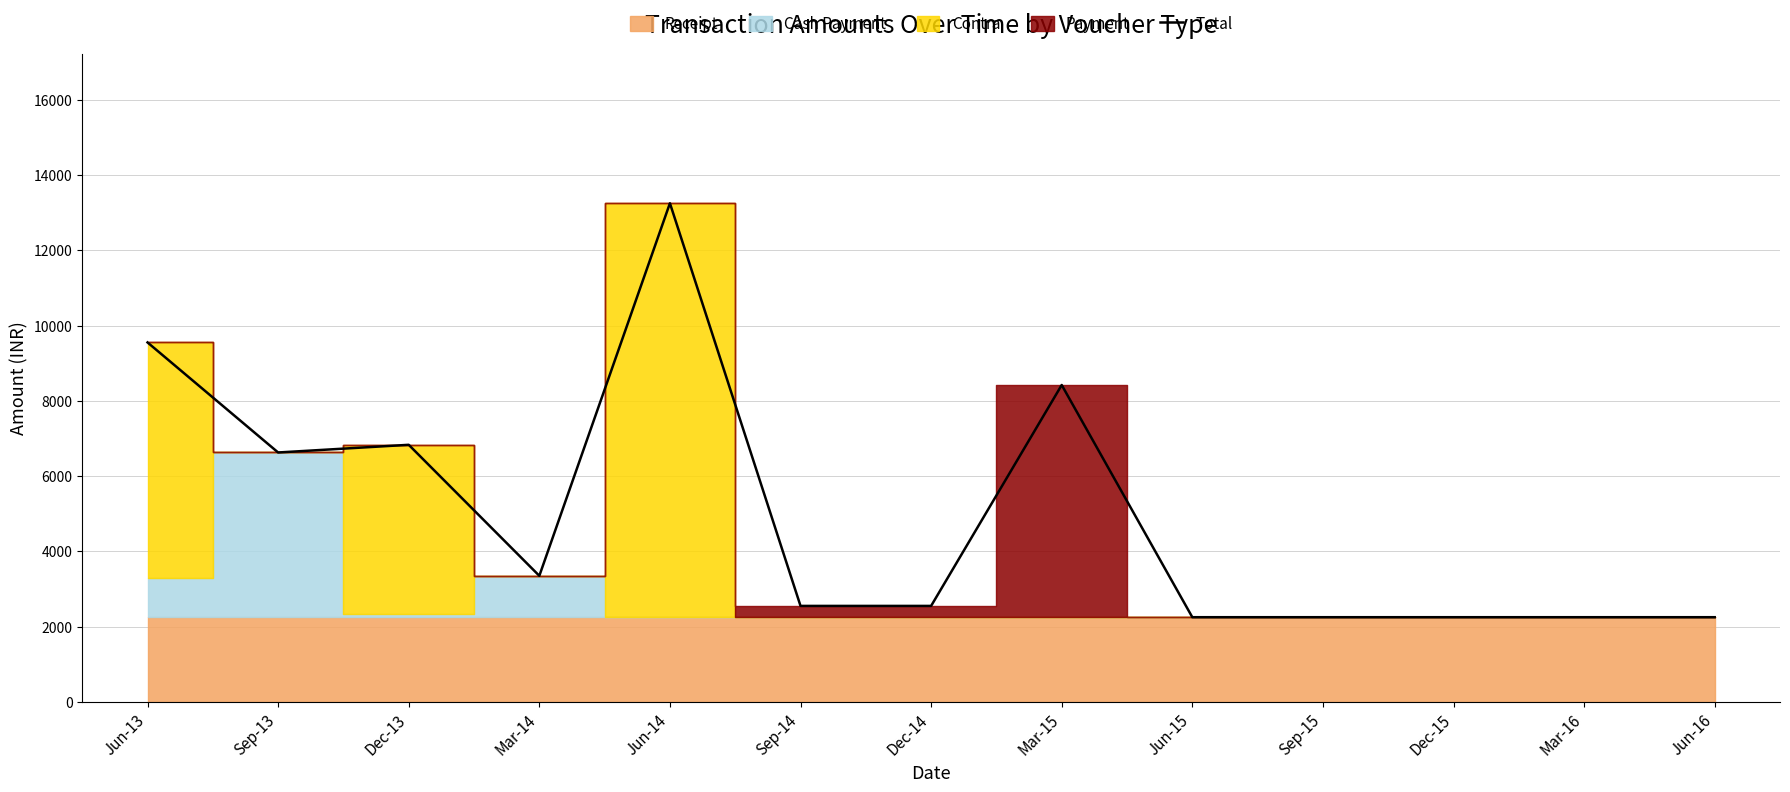

Reading left to right, what are all the values shown in this chart?

Jun-13=9551	Sep-13=6627	Dec-13=6831	Mar-14=3350	Jun-14=13250	Sep-14=2550	Dec-14=2550	Mar-15=8420	Jun-15=2250	Sep-15=2250	Dec-15=2250	Mar-16=2250	Jun-16=2250